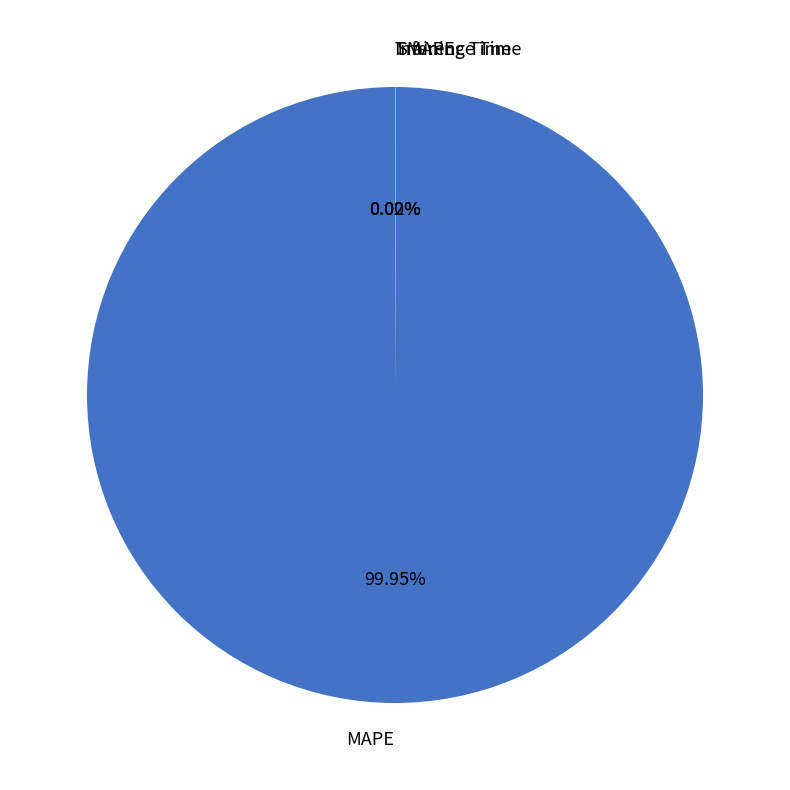

What percentage is the MAPE slice, to the nearest percent?

100%